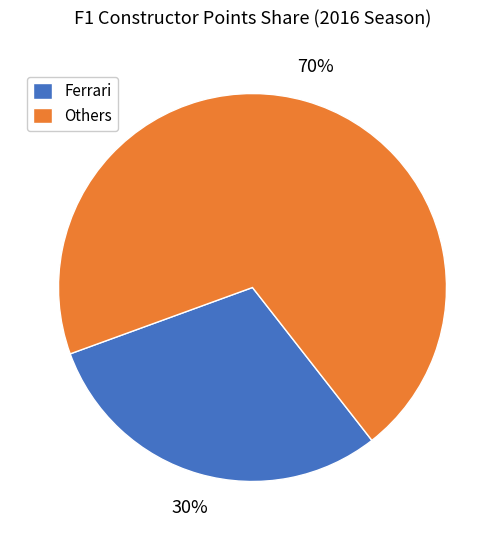

Which slice is the smallest?

Ferrari